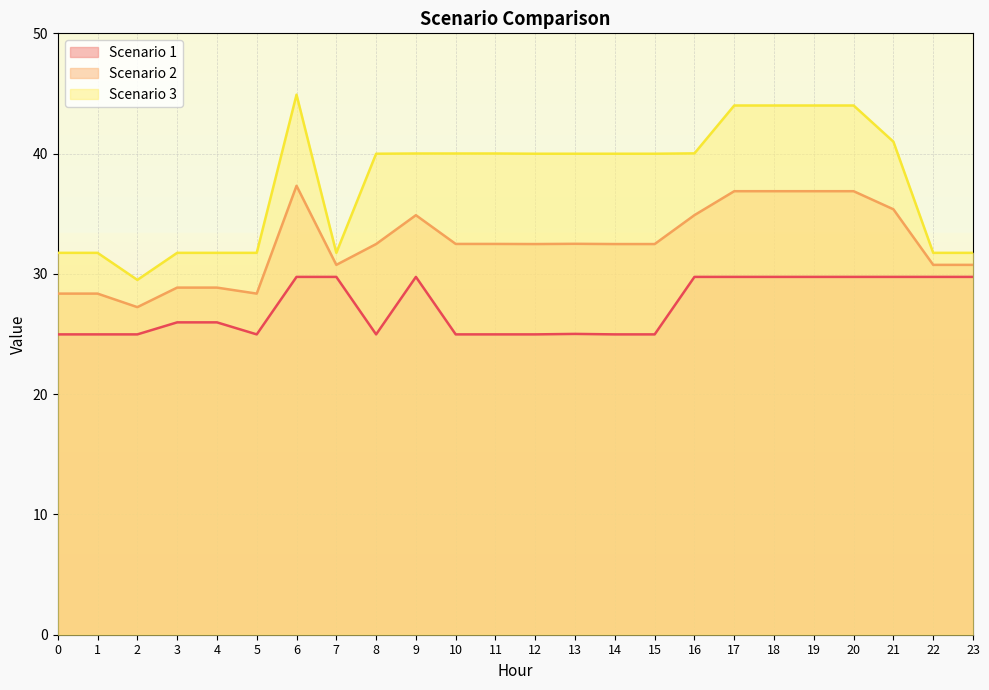

At which label does Scenario 3 first exceed 39?

6